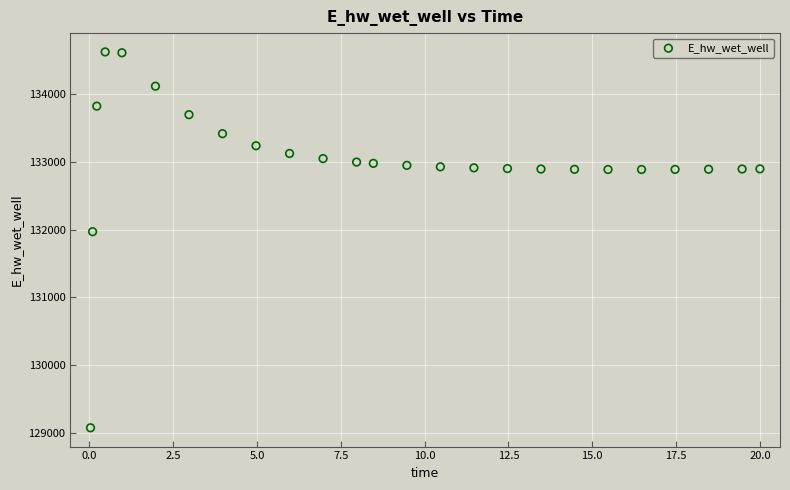

What Y value in the scatter plot is closest to 131849?

131970.2